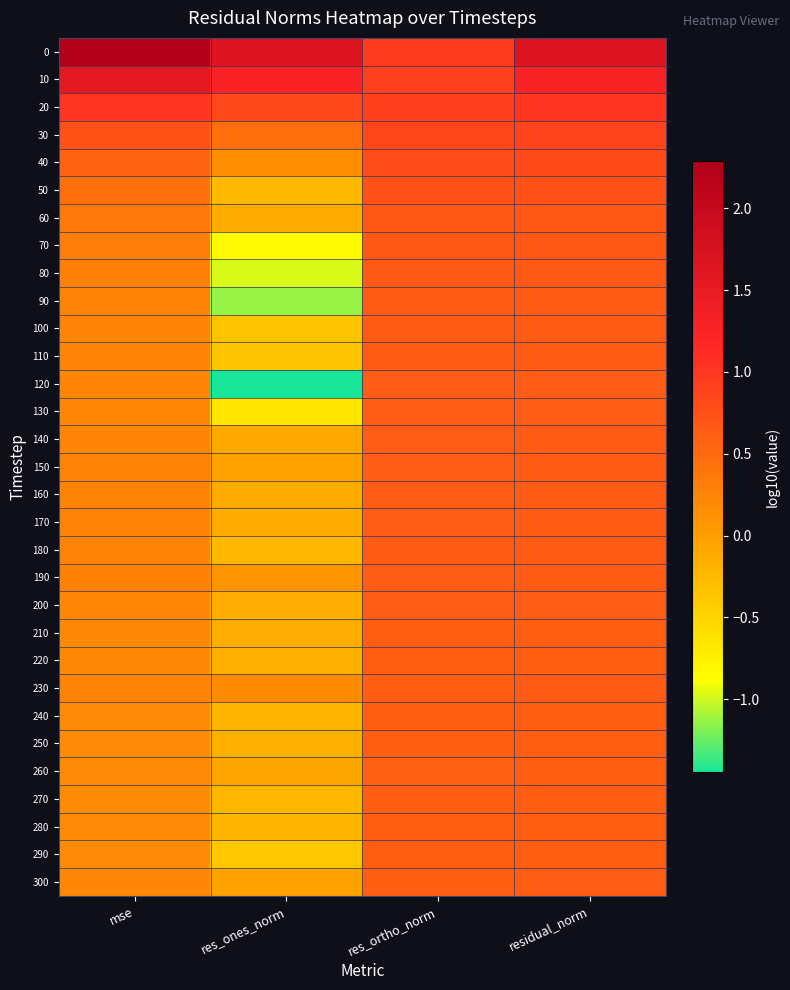

At mse, list the series in order from smallest to largest.

250, 260, 290, 280, 270, 240, 210, 220, 200, 300, 130, 120, 100, 110, 140, 160, 180, 170, 230, 150, 90, 190, 80, 70, 60, 50, 40, 30, 20, 10, 0